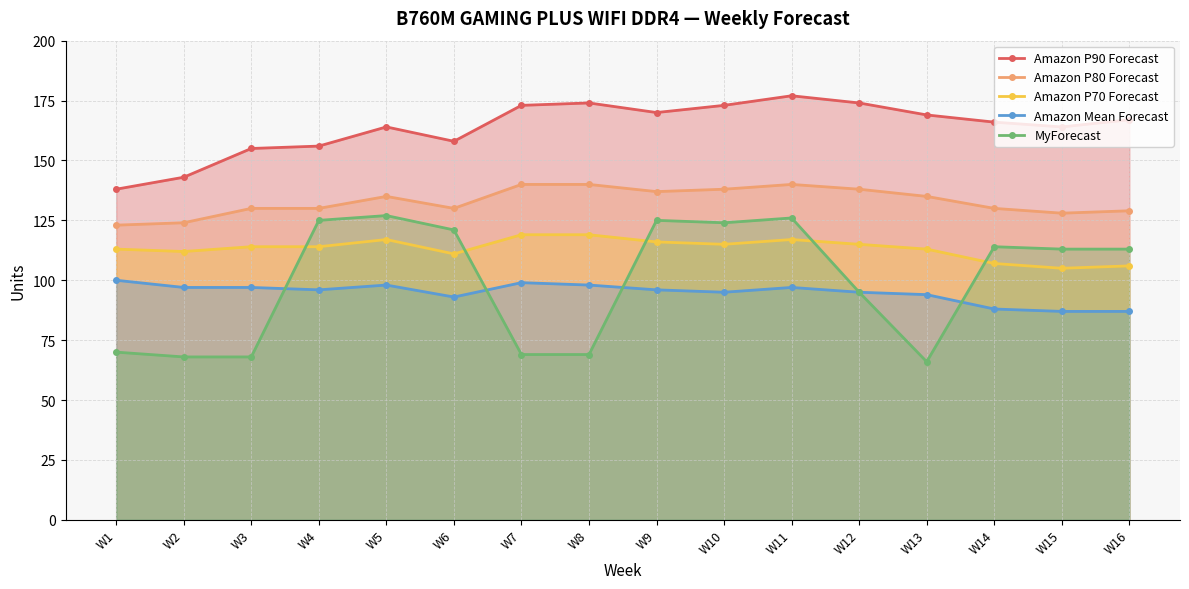

How many series are shown in this chart?

5